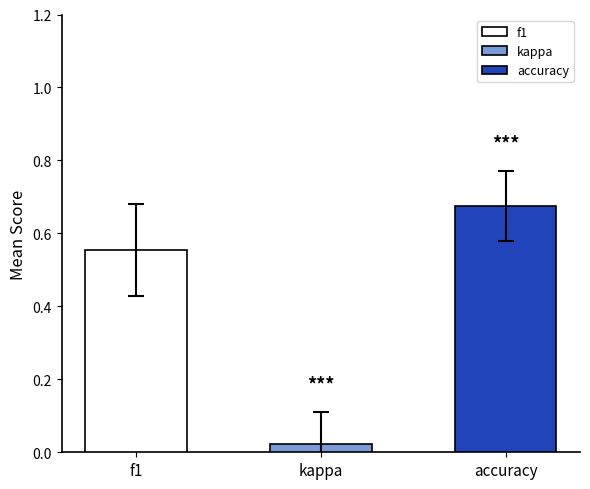

How many series are shown in this chart?

3